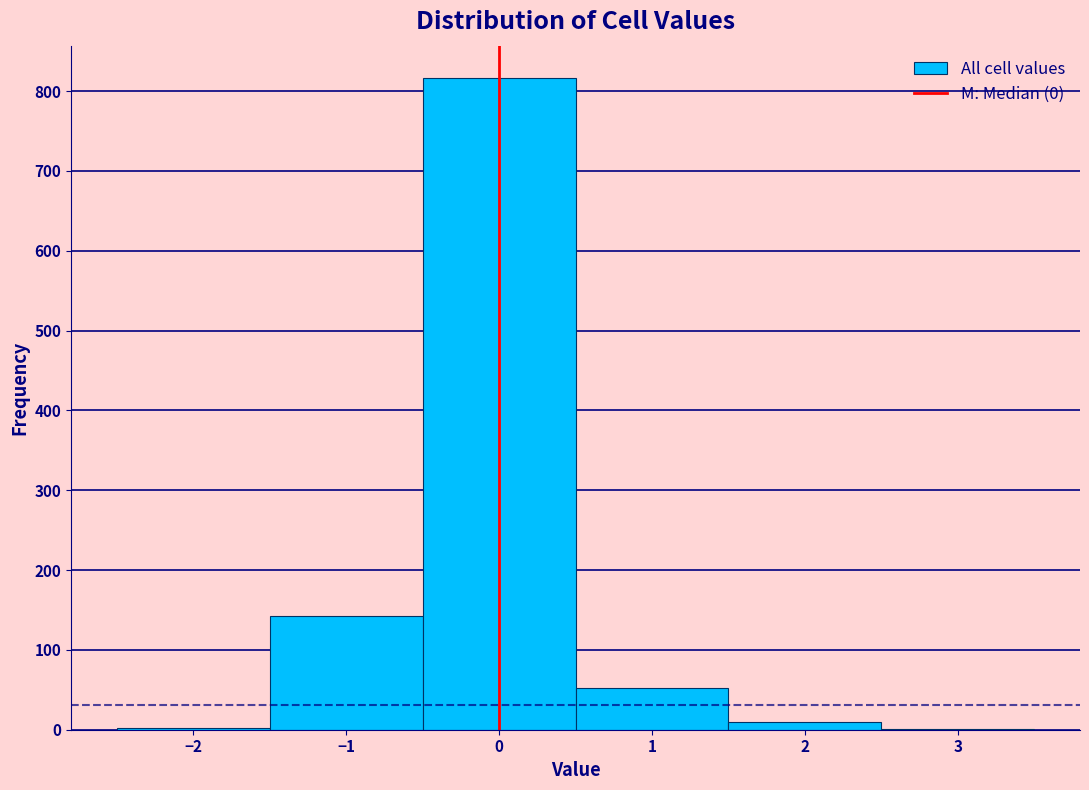

What is the height of the bar covering 1.5 to 2.5 on the x-axis? The values are not printed on the chart, so give them approximately, as read against the axis.

10